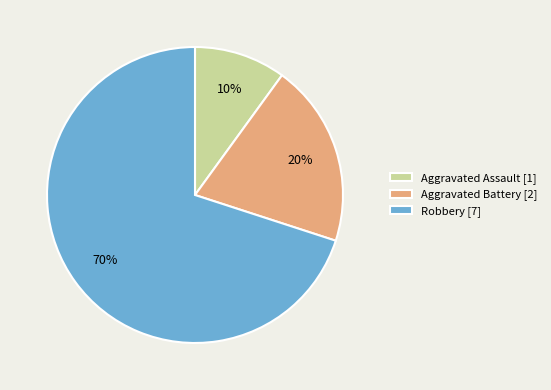

Is there any slice that represents more than half of the pie?

Yes